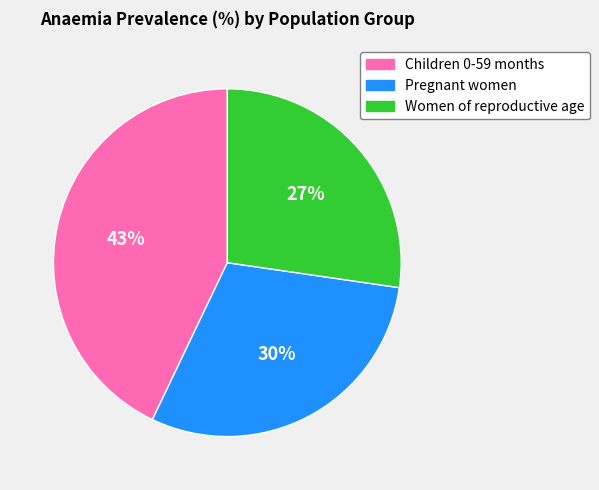

The Pregnant women slice represents 30% of the pie. True or false?

True